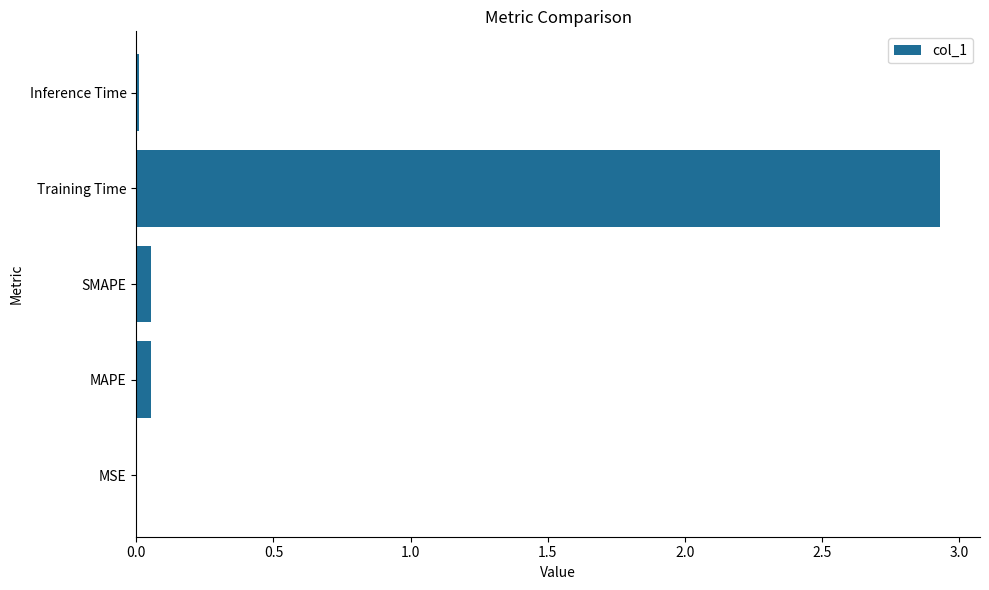

True or false: the data shows 4.9 at Training Time.

False